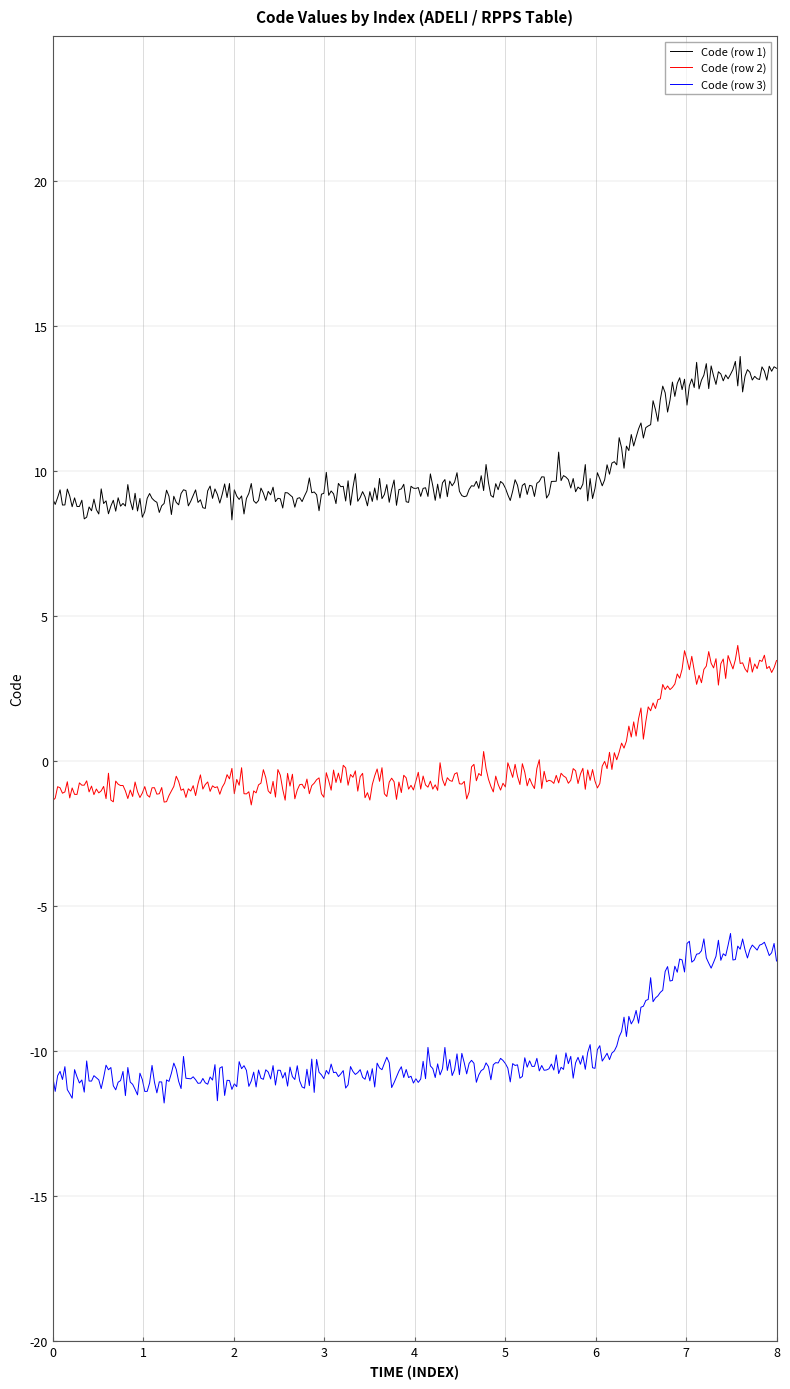

What is the maximum value for Code (row 2)?

4.0